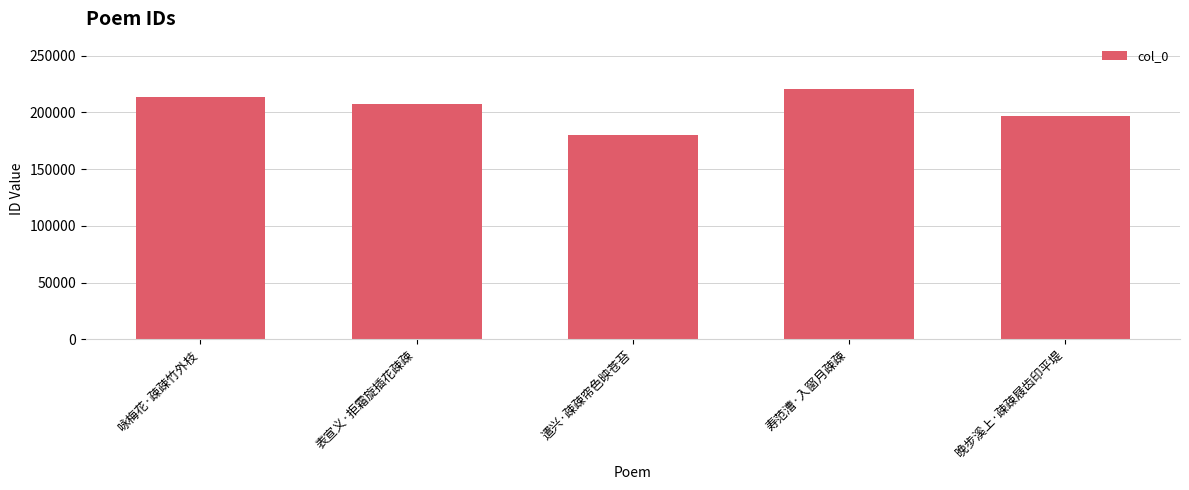

How many bars are there in total?

5